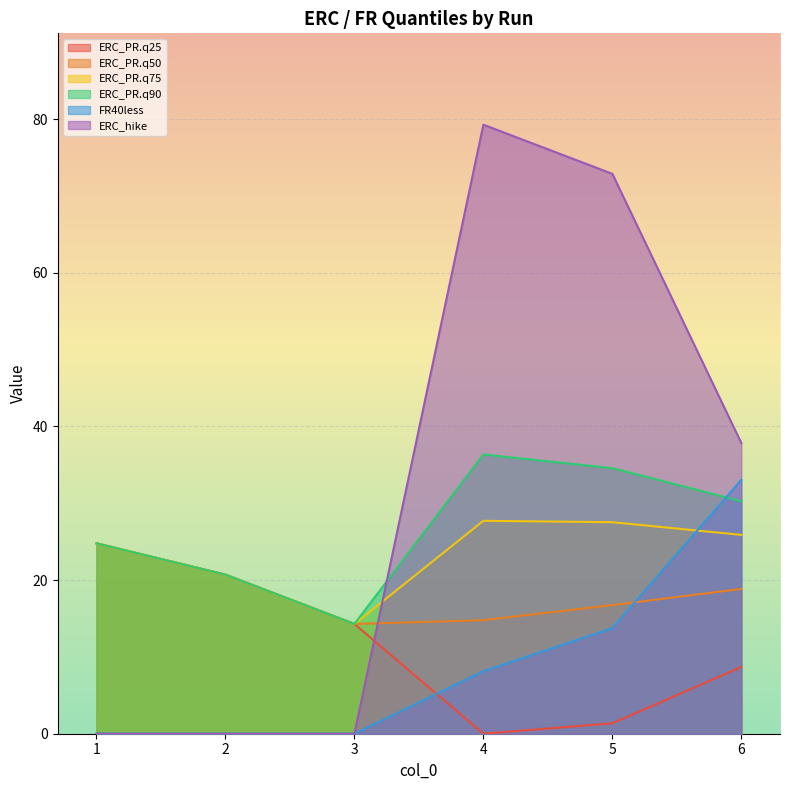

At 2, list the series in order from smallest to largest.

FR40less, ERC_hike, ERC_PR.q25, ERC_PR.q50, ERC_PR.q75, ERC_PR.q90